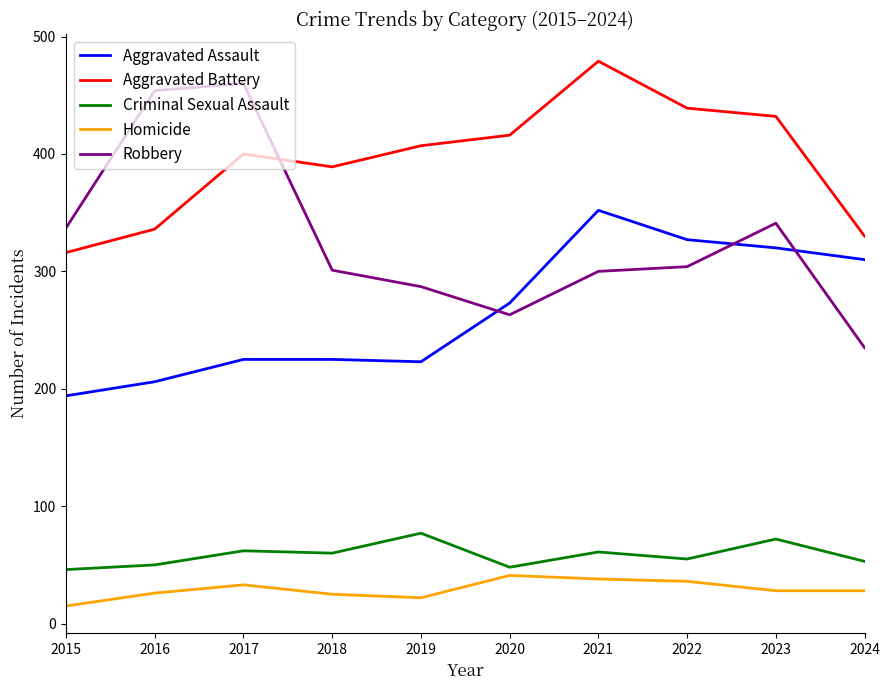

True or false: Aggravated Battery and Homicide cross at least once.

False